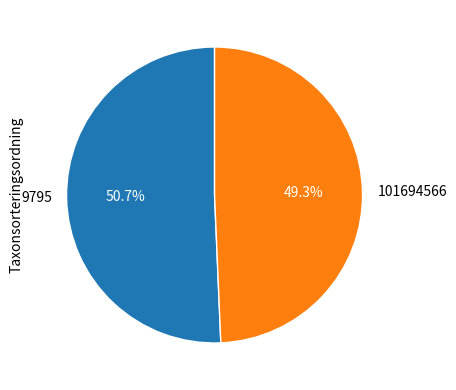

How much of the chart is everything except 101694566?

50.7%